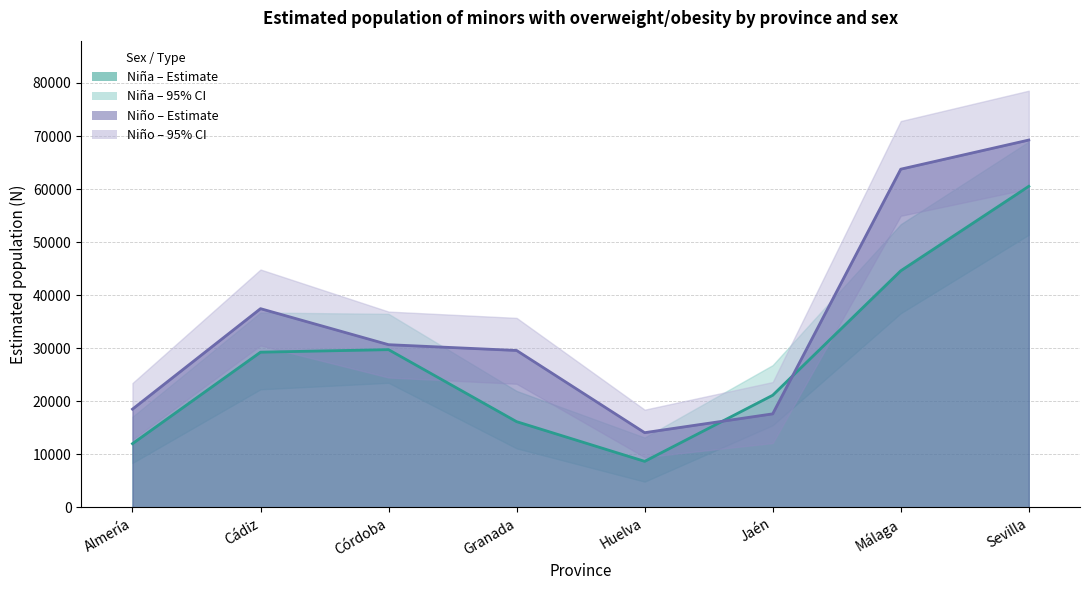

True or false: Niña N estimada (Sí) has a value of 21147 at Jaén.

True